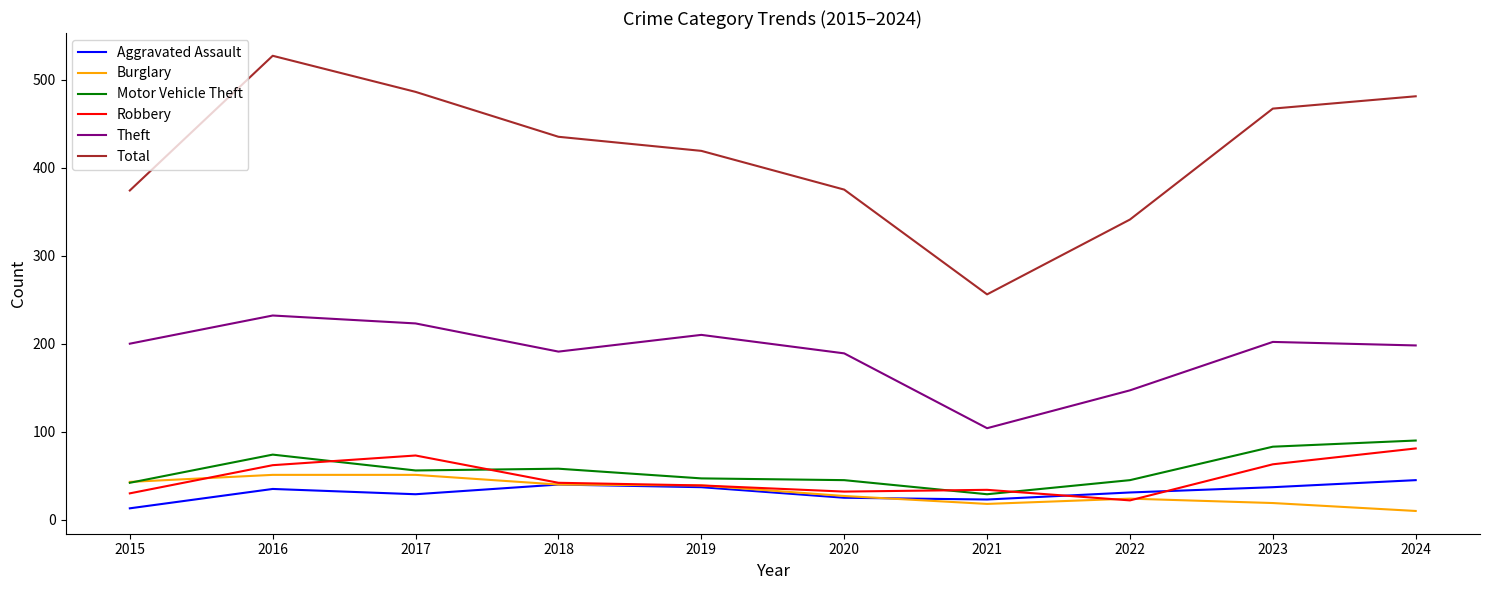

True or false: Motor Vehicle Theft and Total intersect in this chart.

False